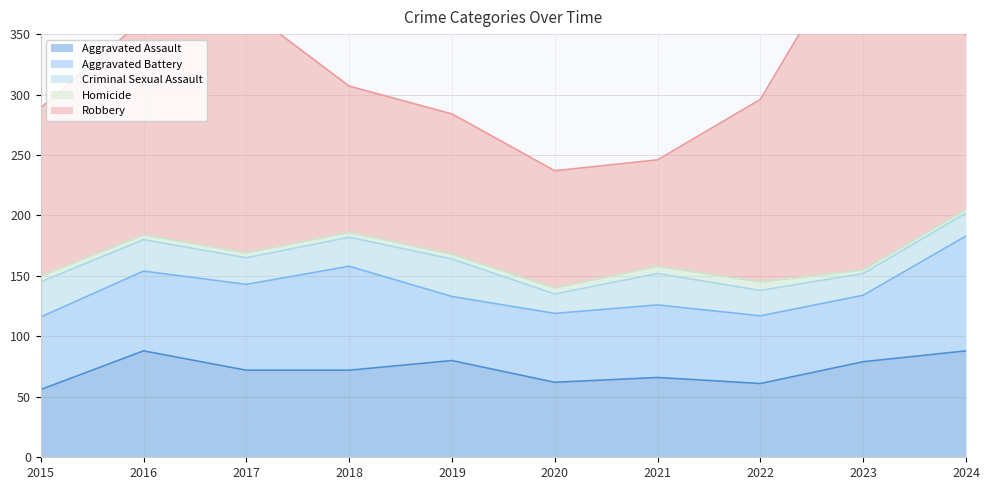

Which category has the highest value across all series?

2023